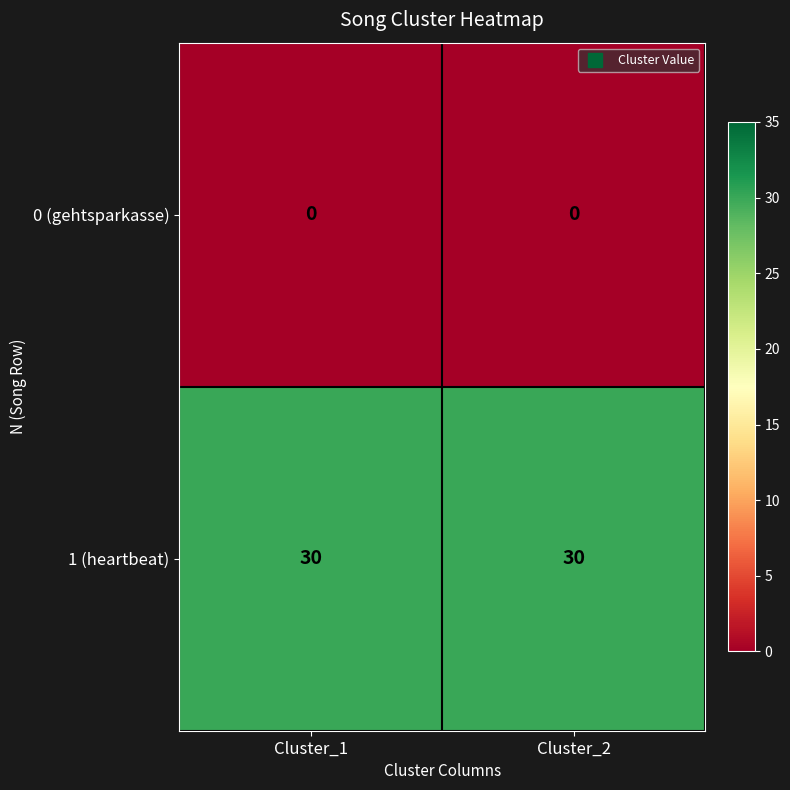

What is the difference between the highest and lowest values at Cluster_1?

30